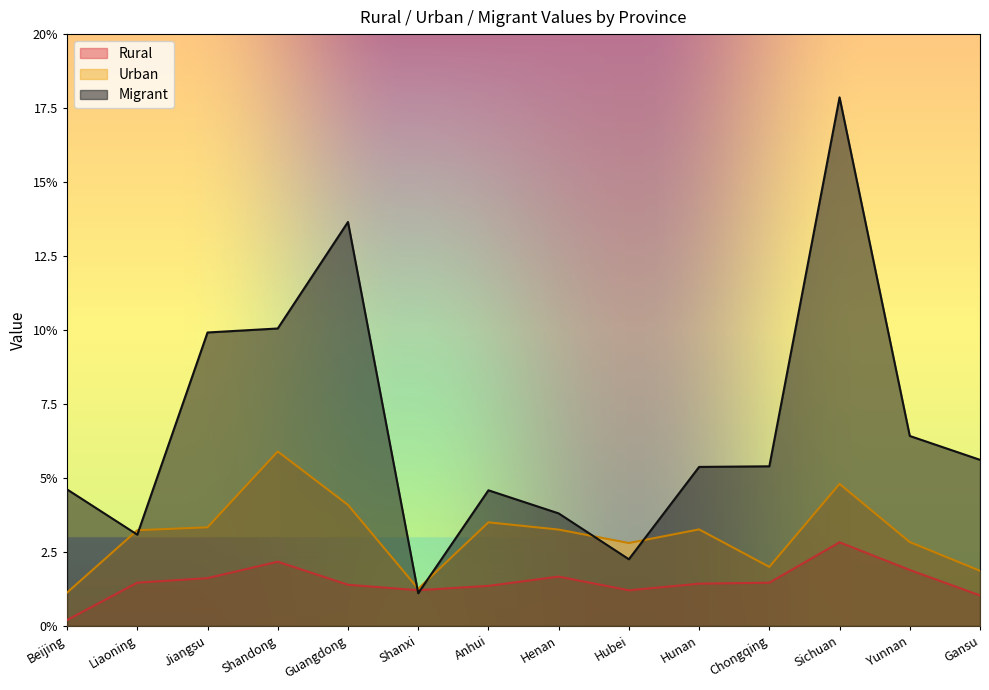

How many data points in Migrant are above 5?

8